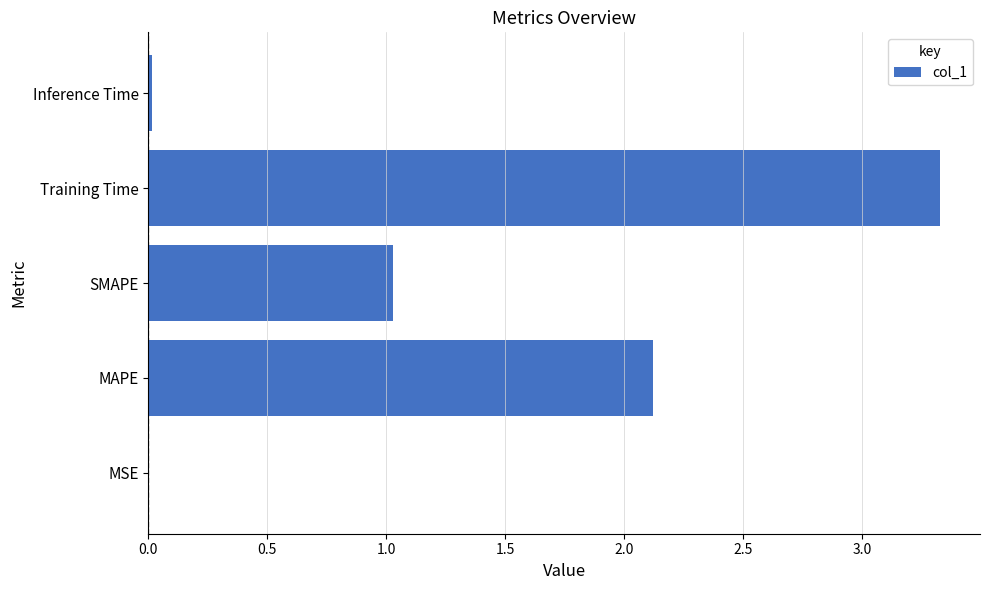

Which label corresponds to the largest value in the chart?

Training Time